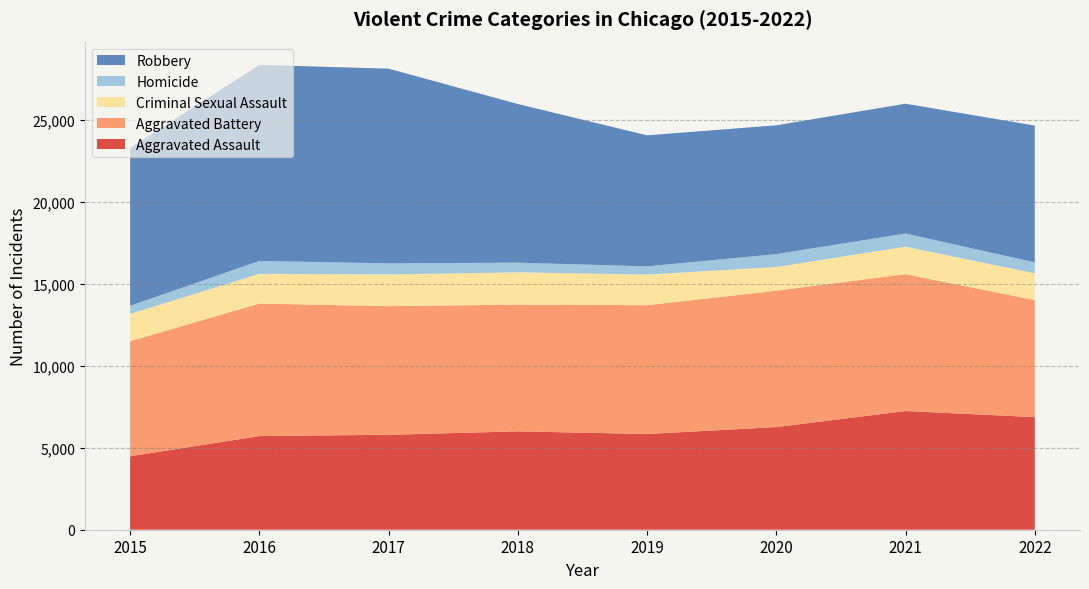

Reading left to right, list all the values displayed in this chart.

Aggravated Assault: 2015=4480	2016=5712	2017=5793	2018=6001	2019=5840	2020=6263	2021=7243	2022=6870
Aggravated Battery: 2015=7018	2016=8085	2017=7845	2018=7735	2019=7857	2020=8319	2021=8347	2022=7136
Criminal Sexual Assault: 2015=1666	2016=1817	2017=1940	2018=1969	2019=1872	2020=1448	2021=1678	2022=1637
Homicide: 2015=496	2016=786	2017=672	2018=589	2019=498	2020=787	2021=803	2022=669
Robbery: 2015=9638	2016=11960	2017=11880	2018=9679	2019=7994	2020=7856	2021=7920	2022=8345